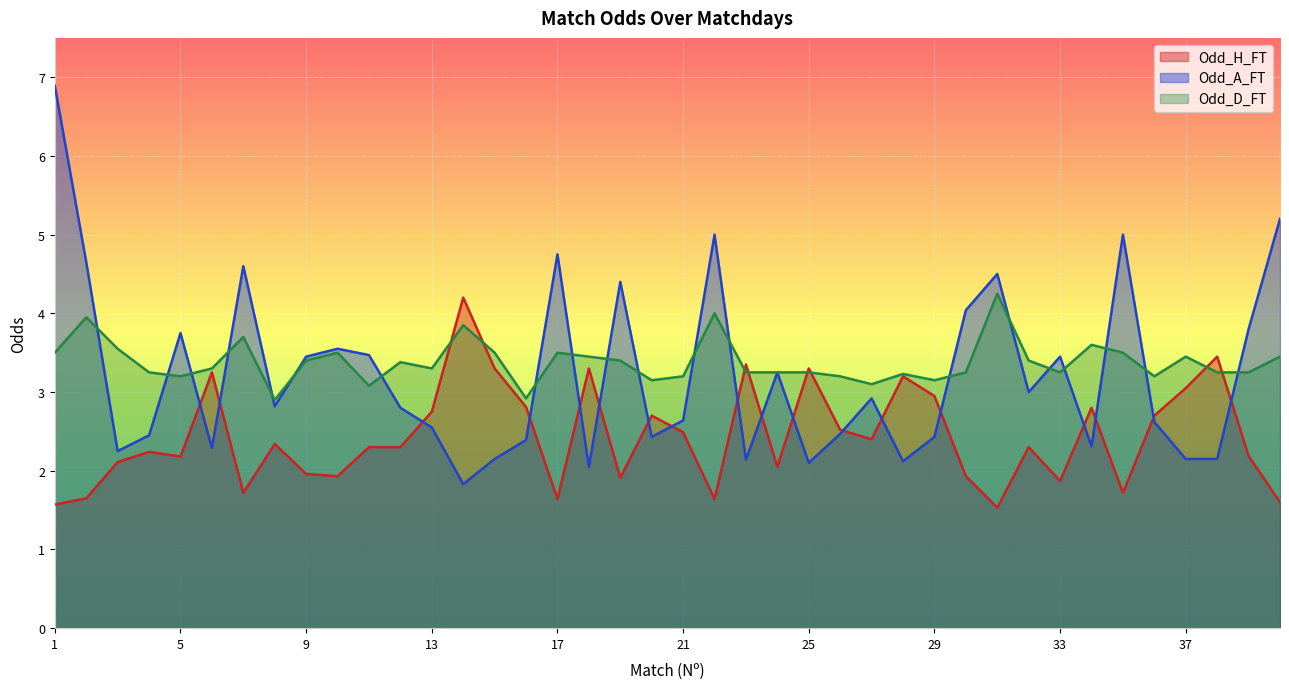

After their last crossing, which series has the higher values: Odd_H_FT or Odd_A_FT?

Odd_A_FT